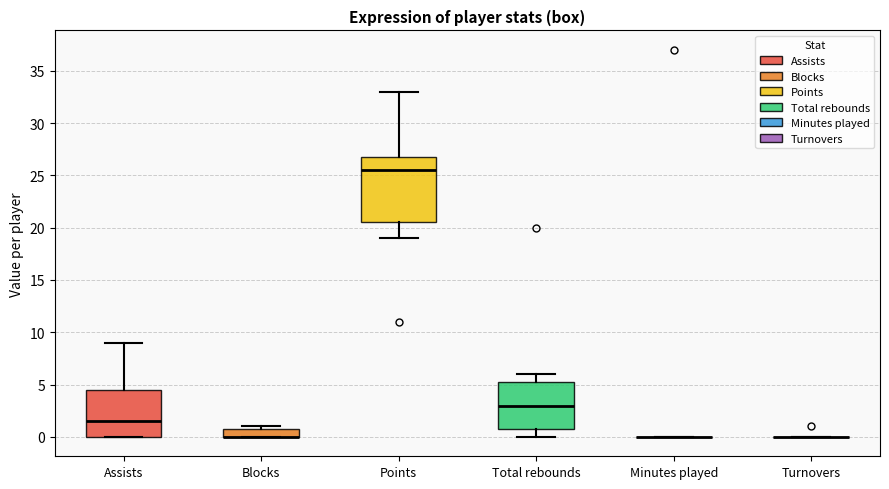

Which box is the tallest, from its lower edge to its upper edge?

Points